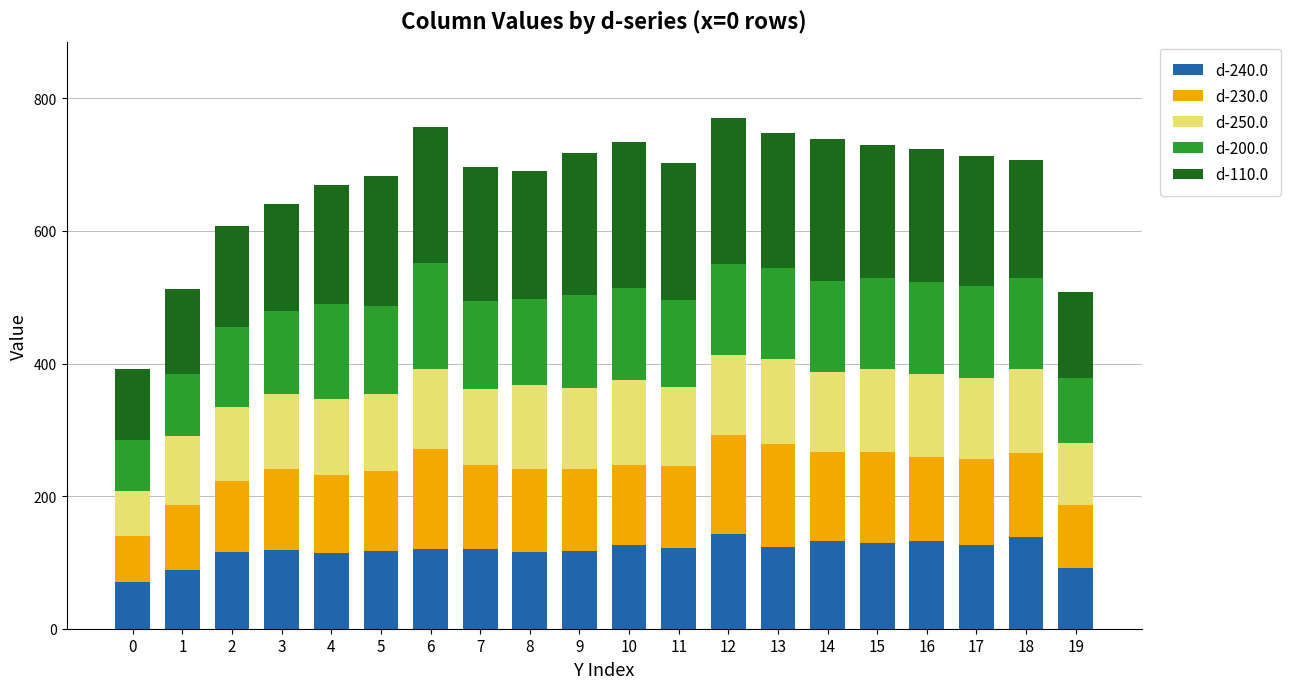

What is the total value across all series at 10?

733.5